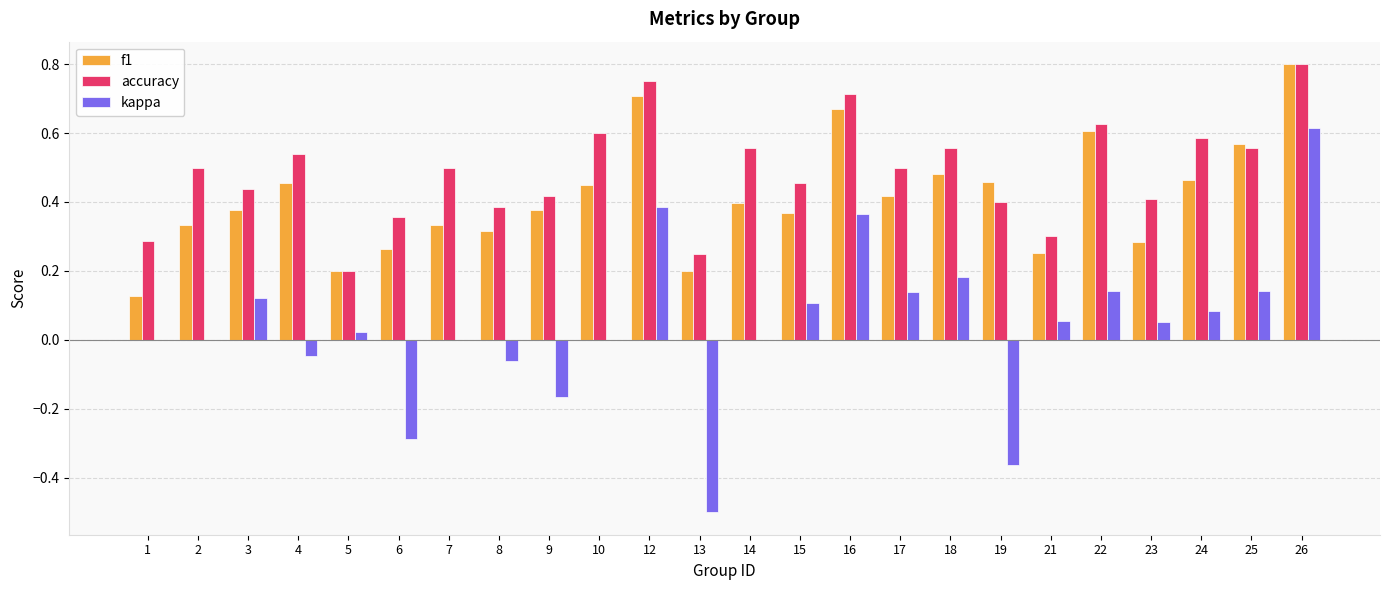

True or false: kappa has a value of 0.1 at 25.

True